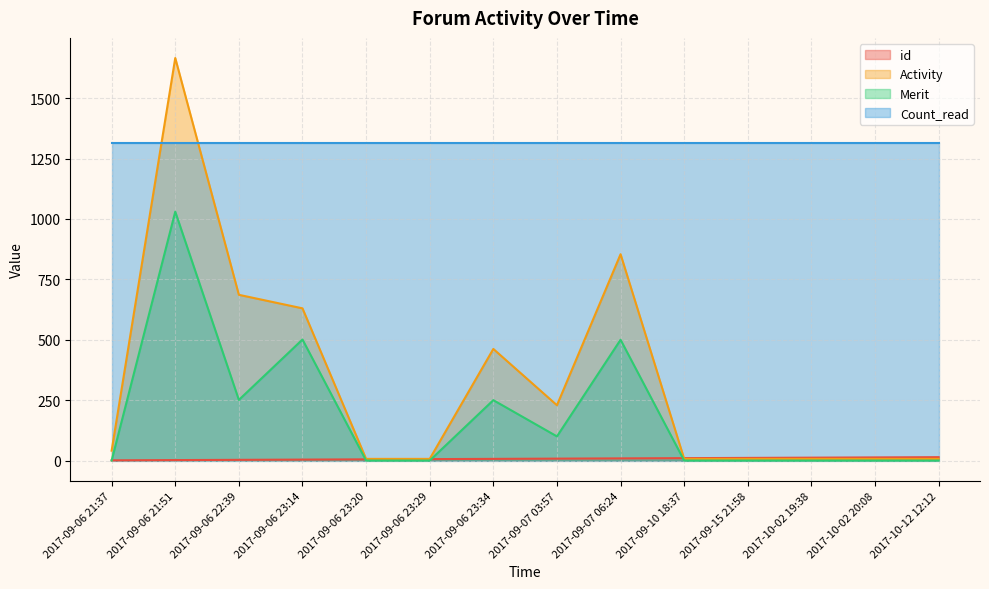

Is it true that Activity equals 4 at 2017-10-12 12:12?

False